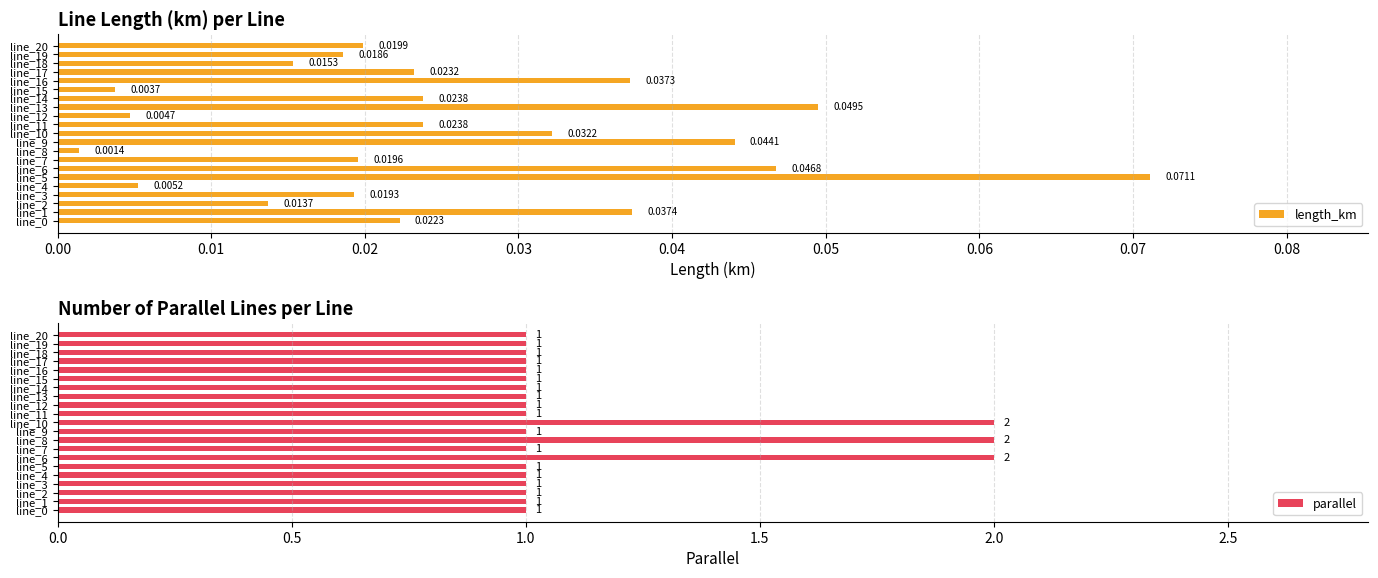

What is the value of the parallel bar at the 11th from the left?

2.0